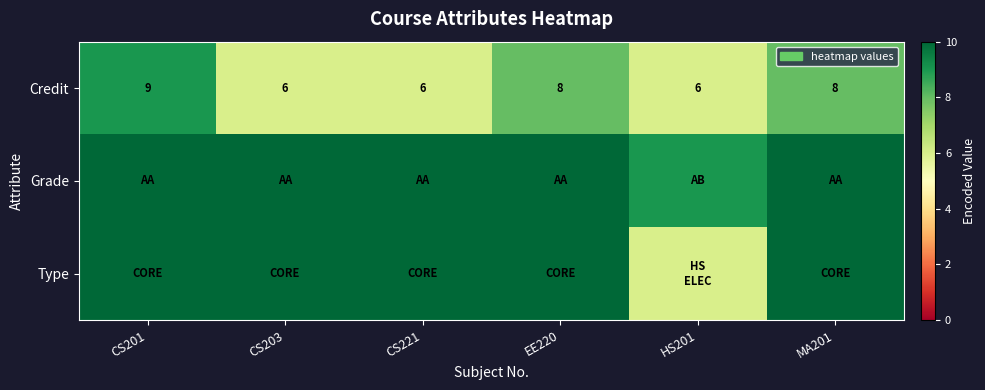

At which label does Credit reach its peak?

CS201